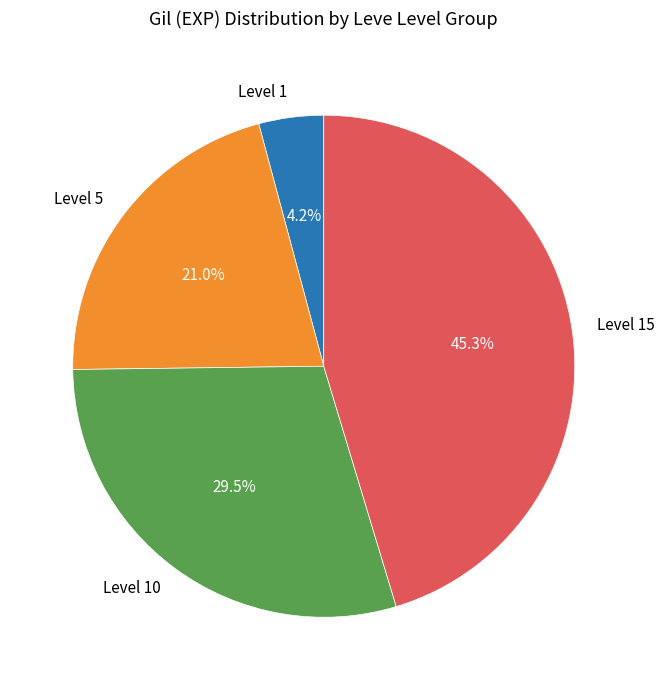

What is the ratio of the value at Level 15 to the value at Level 5?

2.2